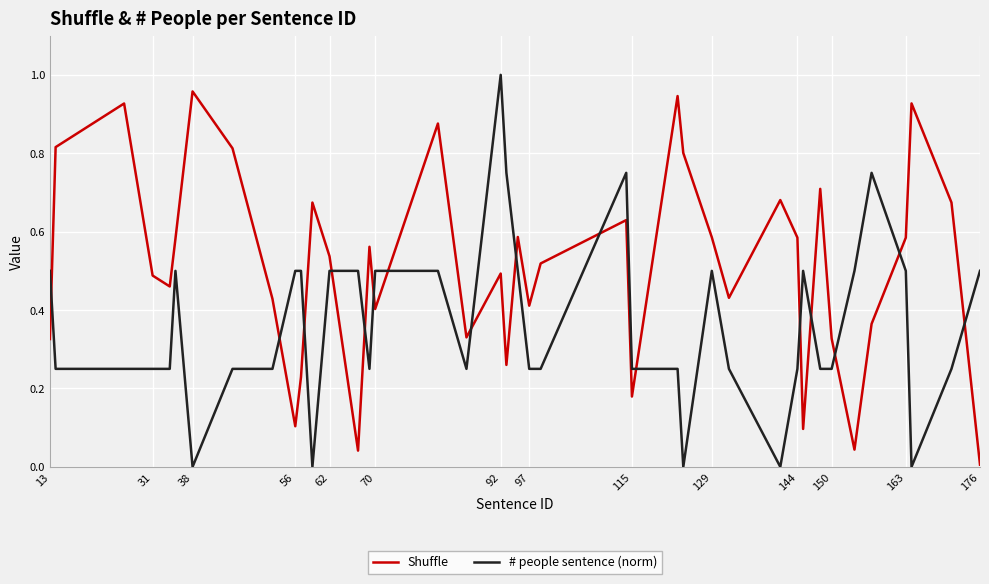

Which series has the largest total across all categories?

Shuffle